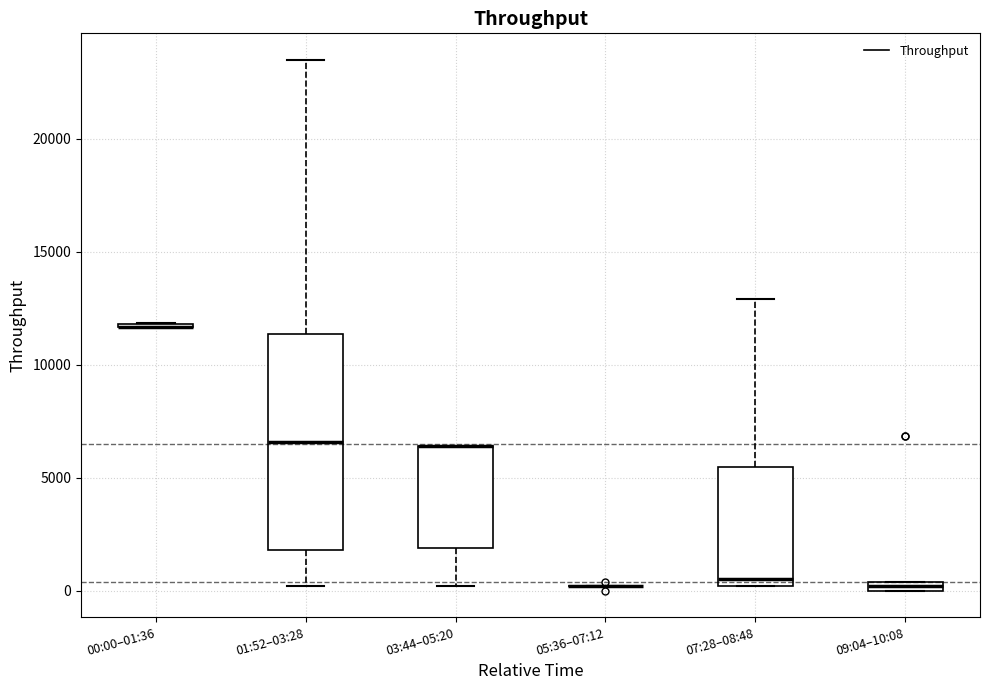

Comparing the boxes themselves (not the whiskers), which one is the tallest?

01:52–03:28